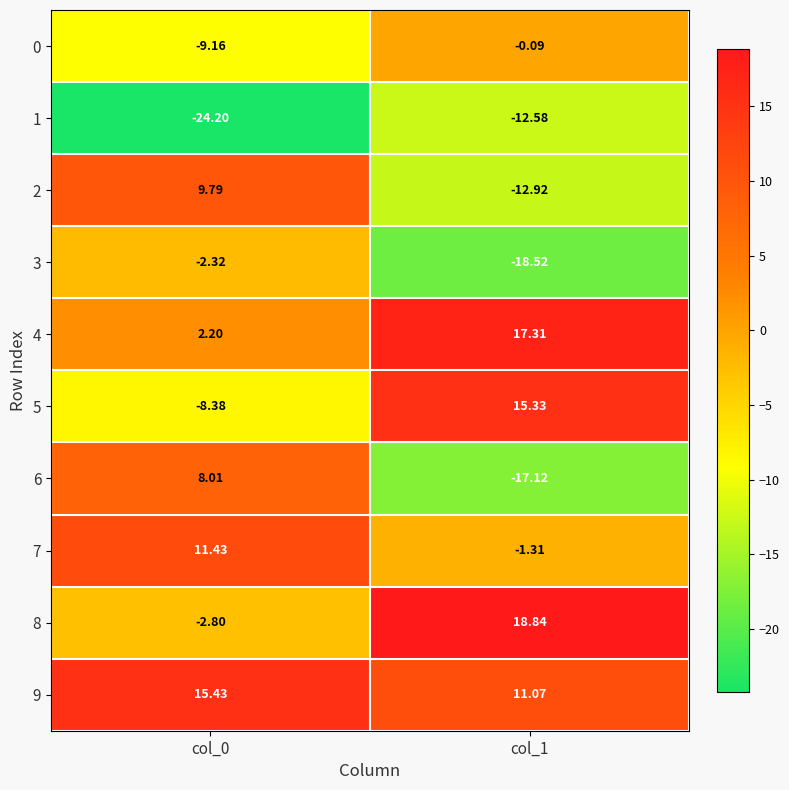

At col_0, list the series in order from smallest to largest.

1, 0, 5, 8, 3, 4, 6, 2, 7, 9